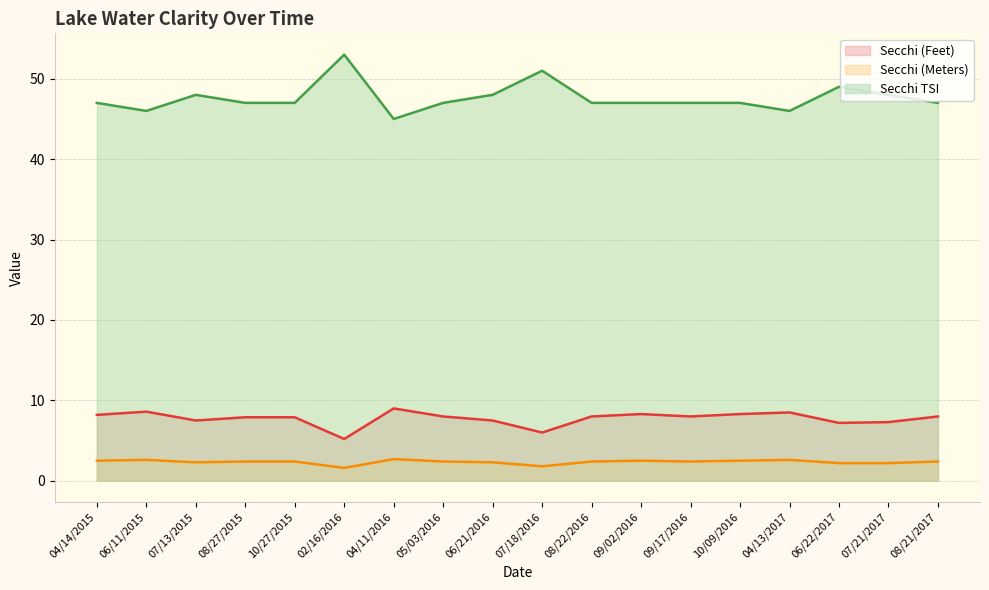

What is the minimum value for Secchi (Meters)?

1.6